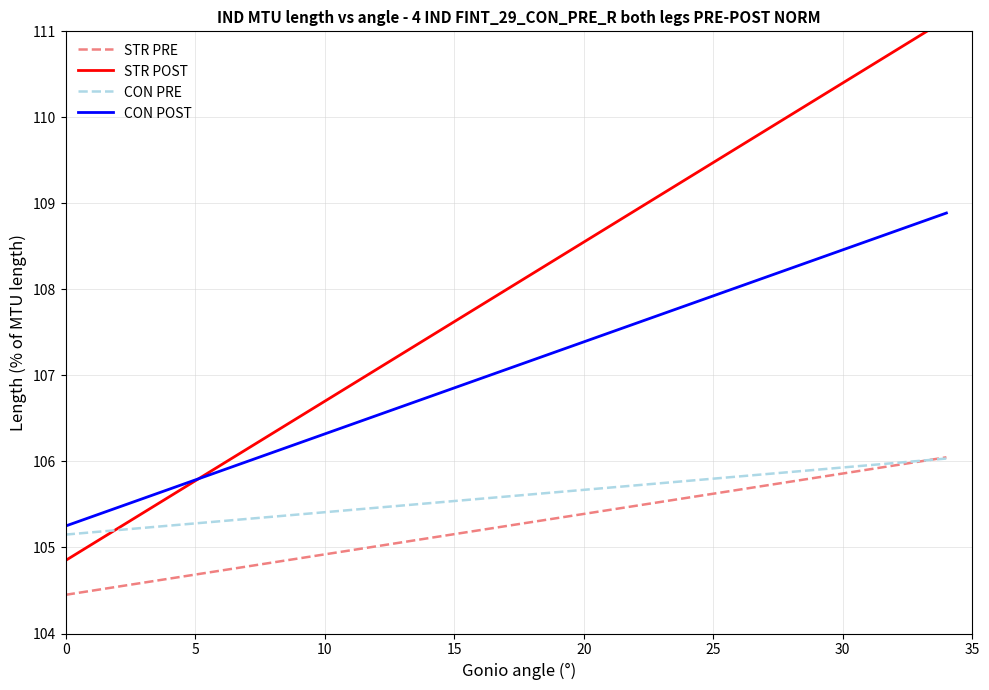

True or false: CON POST and STR PRE intersect in this chart.

False